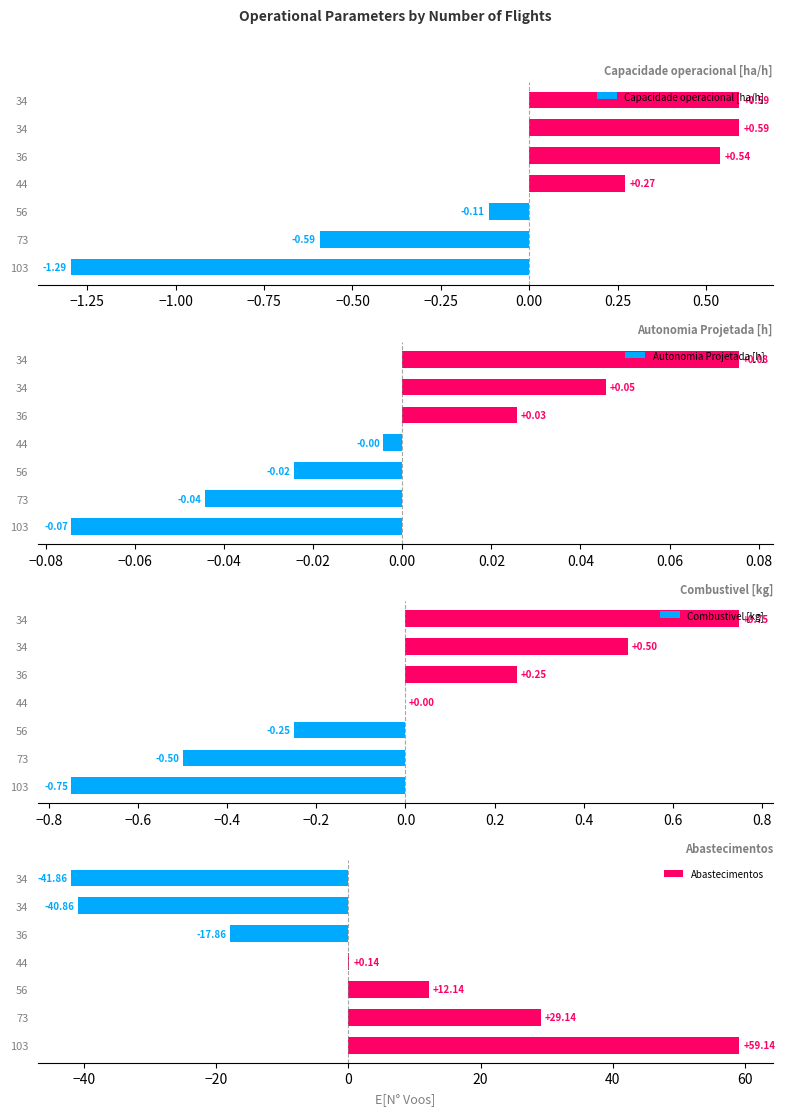

How many bars are there in total?

28